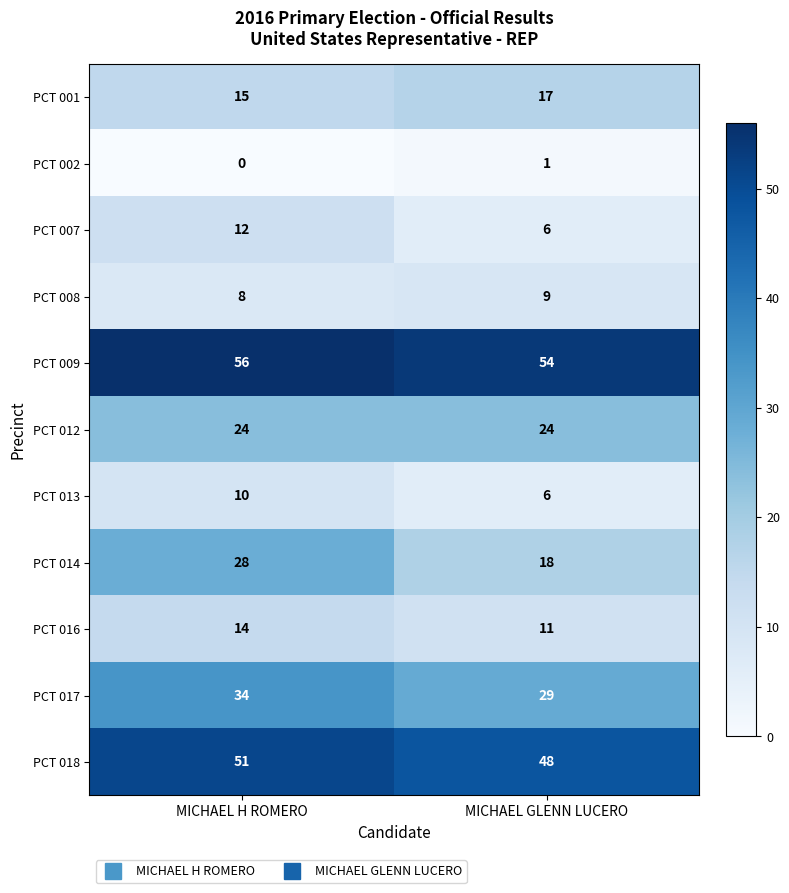

The PCT 018 series shows 51 at MICHAEL H ROMERO. True or false?

True